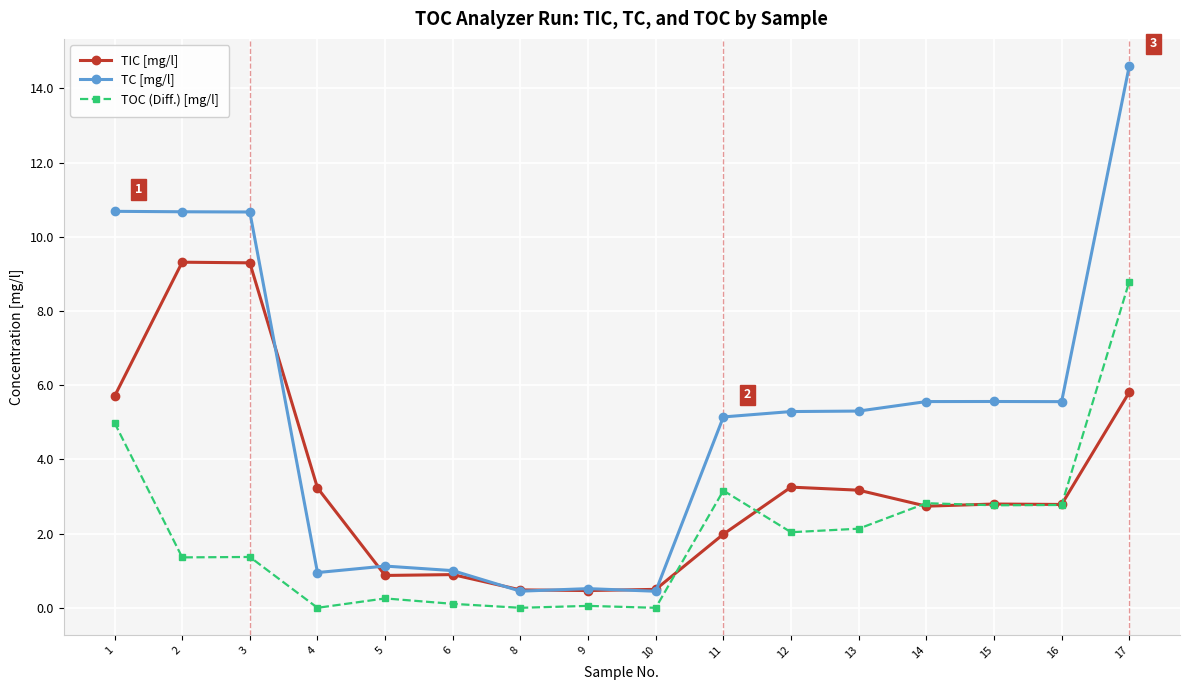

True or false: TOC (Diff.) [mg/l] and TC [mg/l] cross at least once.

False